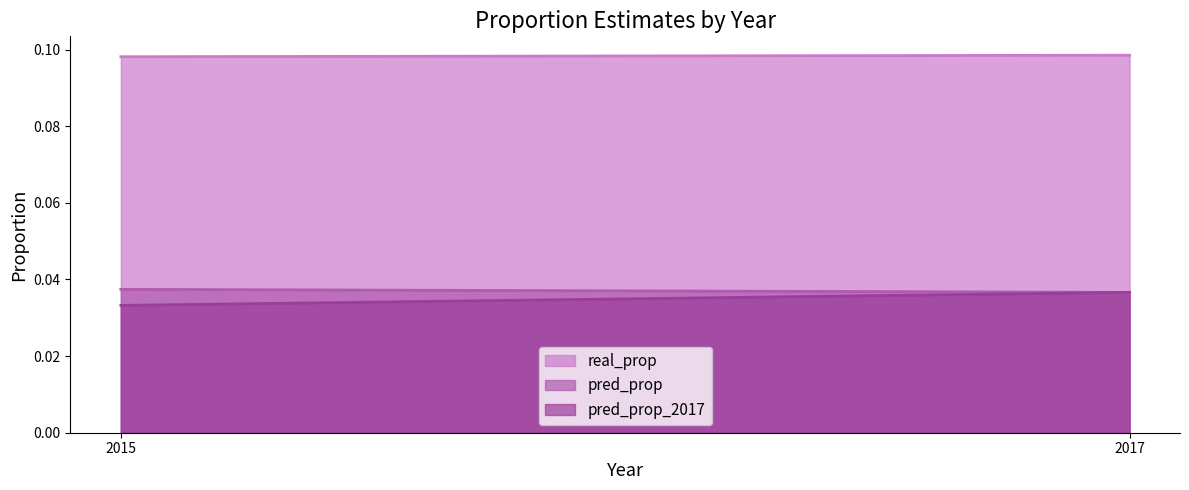

True or false: real_prop has a value of 0.0 at 2017.

False